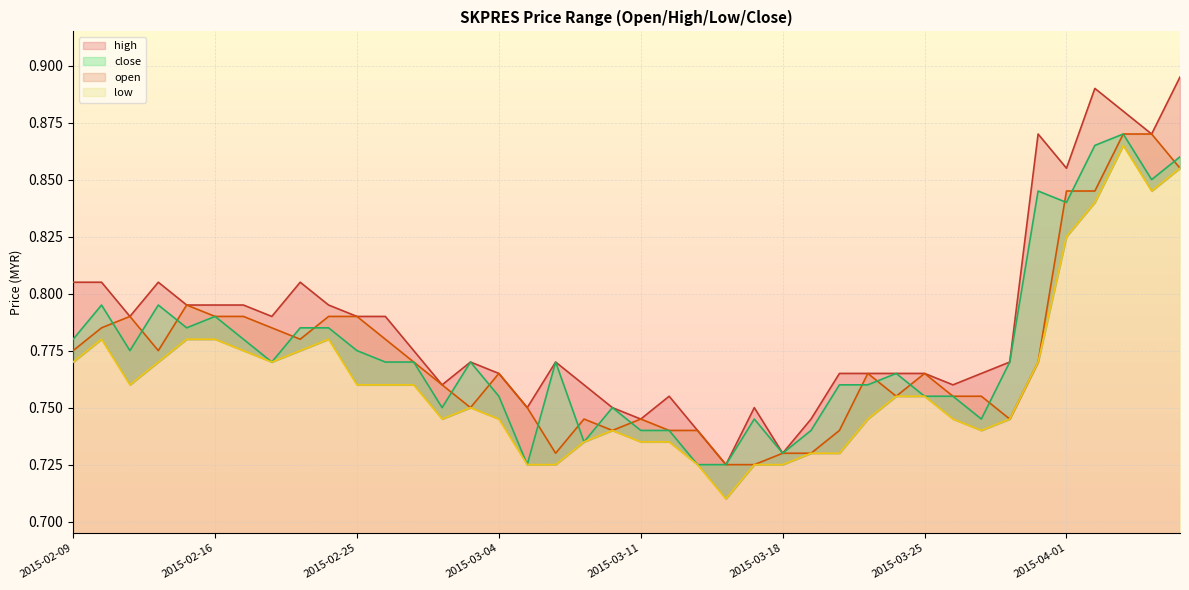

The value of close at 2015-03-26 is 0.8. True or false?

True